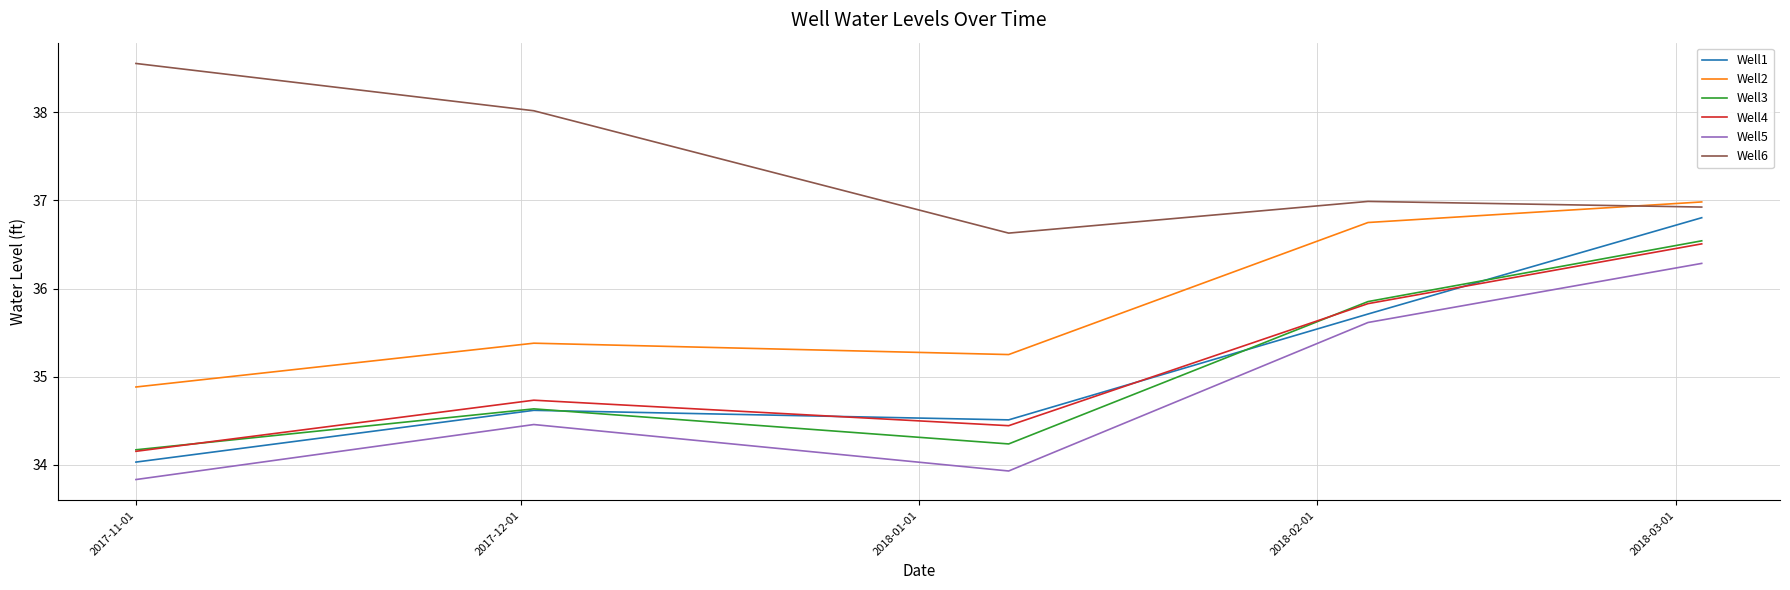

True or false: Well2 and Well4 intersect in this chart.

False